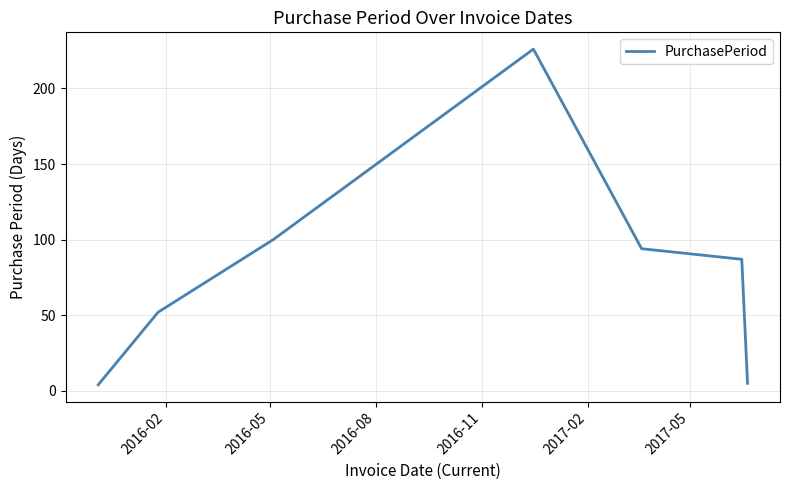

What is the maximum value shown in the chart?

226